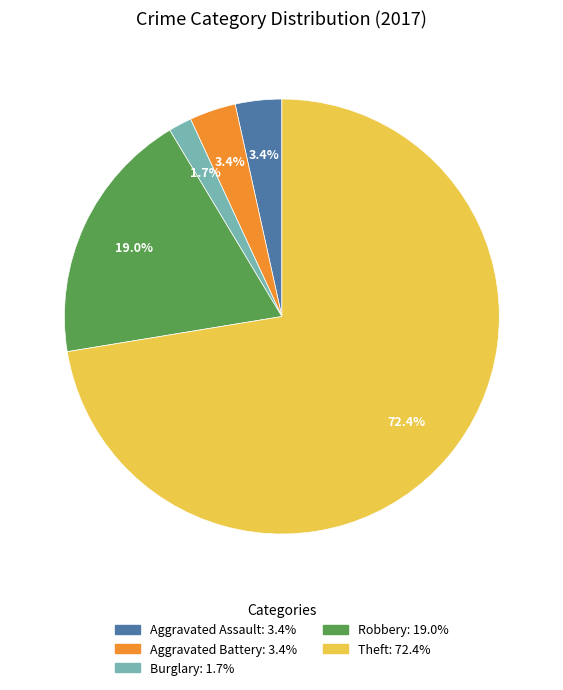

Is there any slice that represents more than half of the pie?

Yes